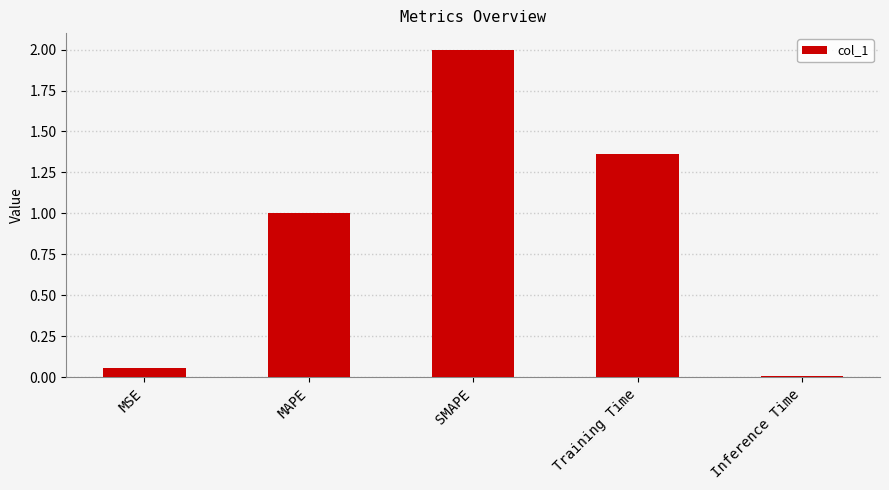

What position from the right is MAPE?

4